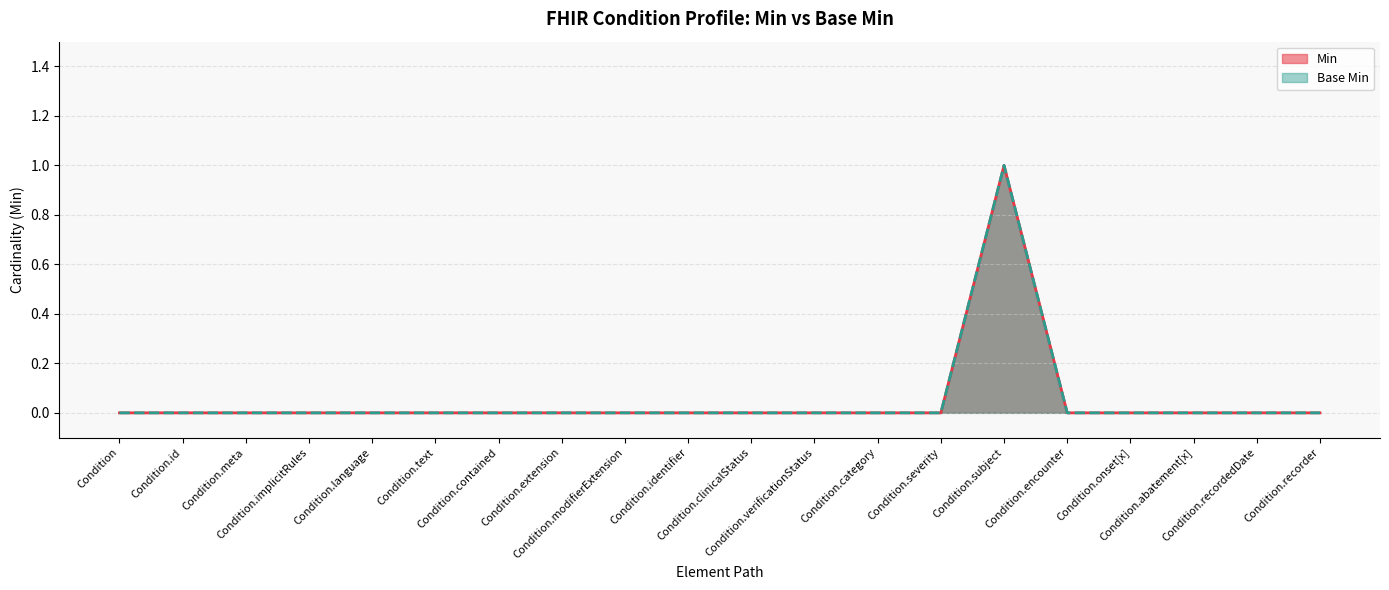

At Condition.modifierExtension, list the series in order from smallest to largest.

Min, Base Min